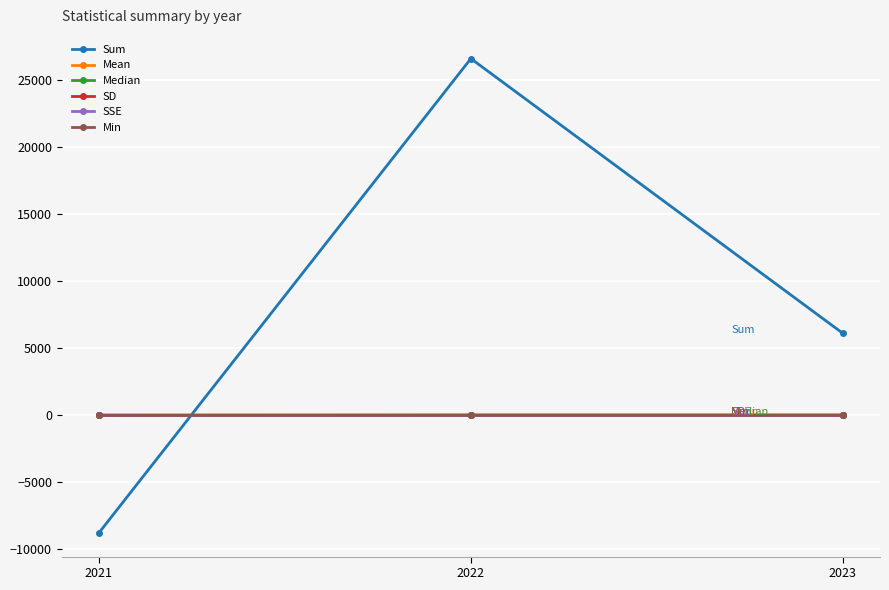

Which series has the largest total across all categories?

Sum